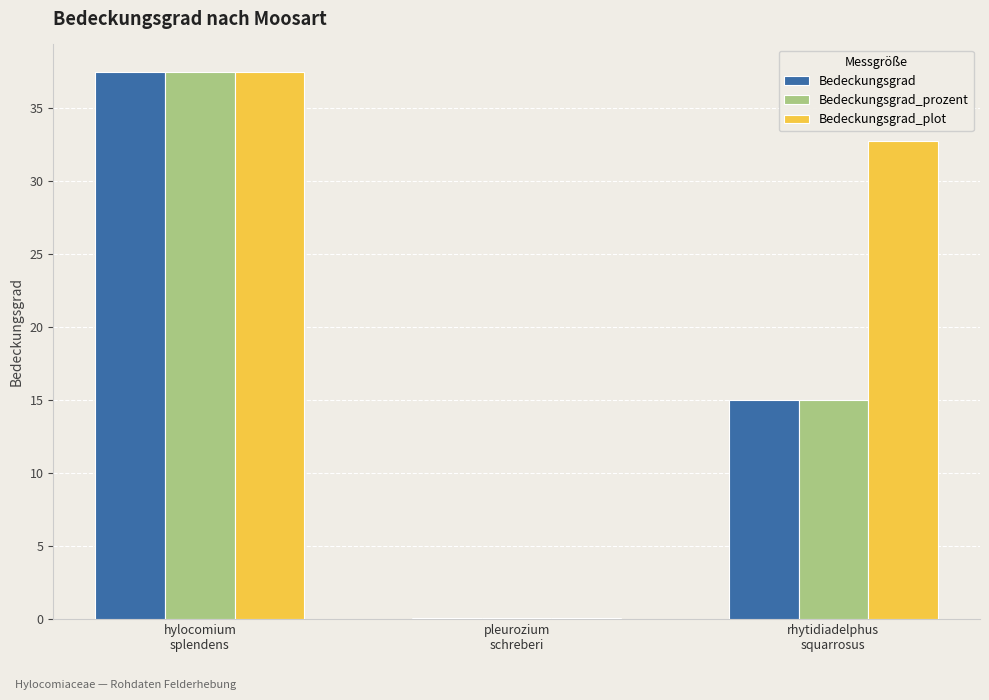

What is the maximum value for Bedeckungsgrad_plot?

37.5